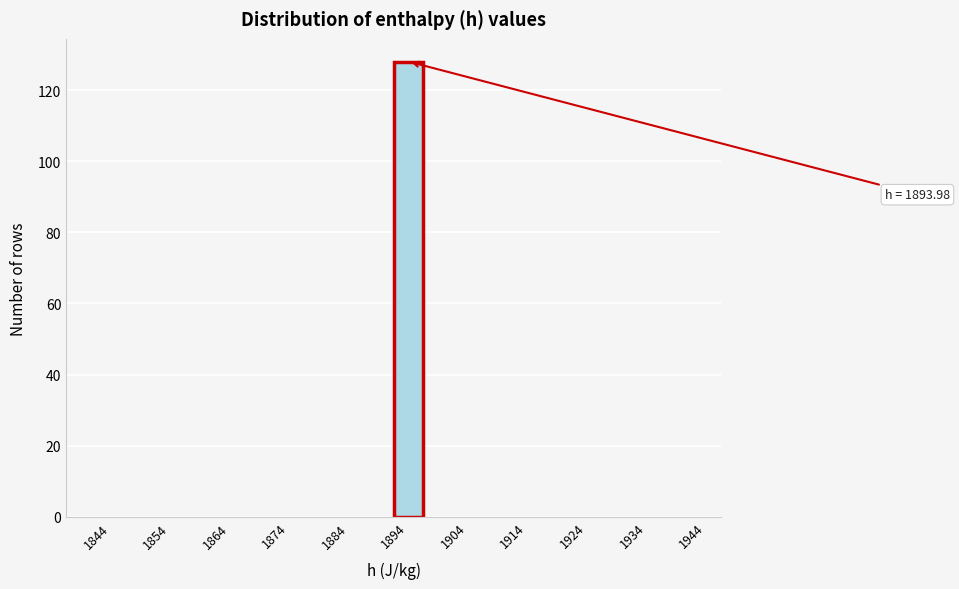

Over which range of the x-axis is the bar tallest?

1894 to 1899